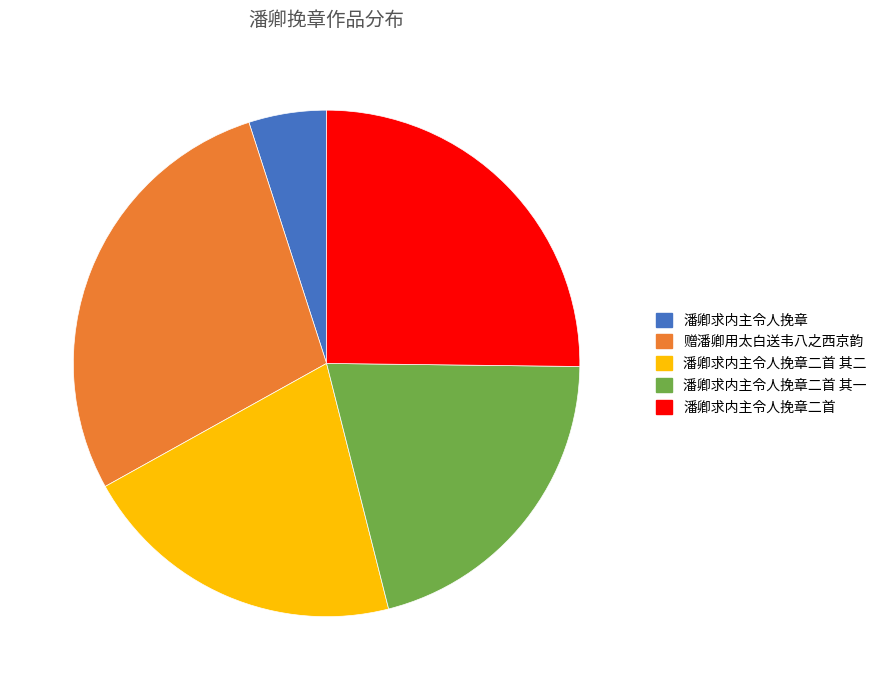

Is 潘卿求内主令人挽章二首 其一 the majority of the pie?

No